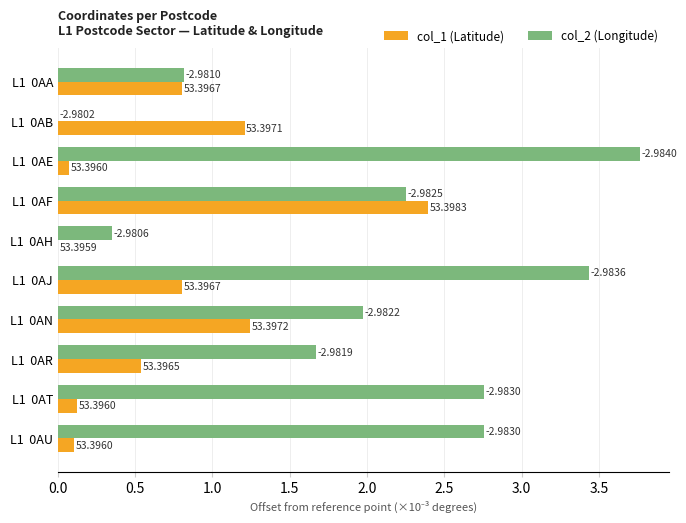

What is the difference between the maximum and minimum values in the col_1 (Latitude) series?

2.4